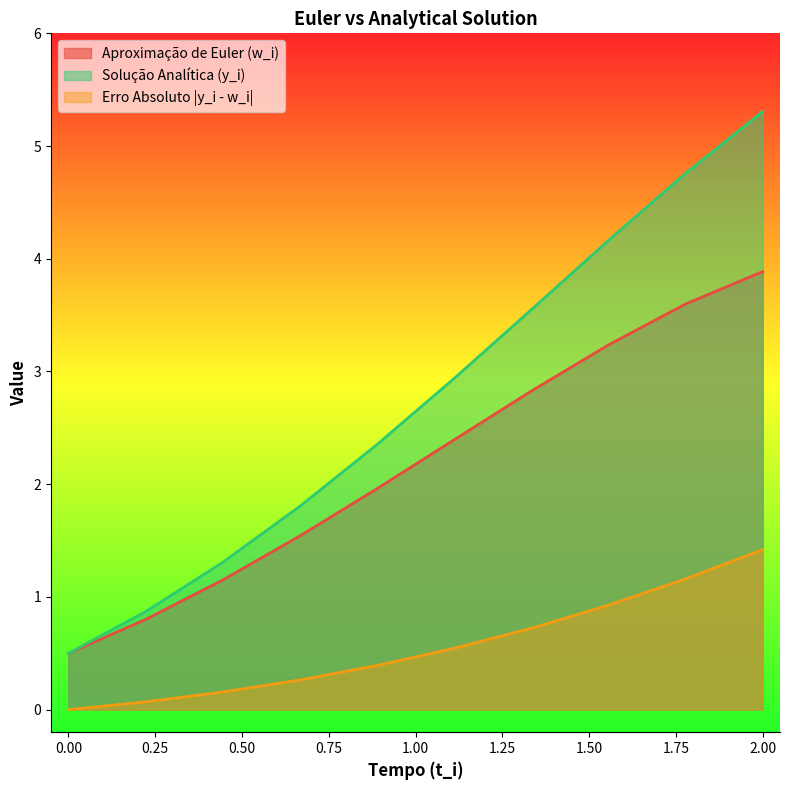

True or false: Solução Analítica (y_i) and Aproximação de Euler (w_i) intersect in this chart.

False